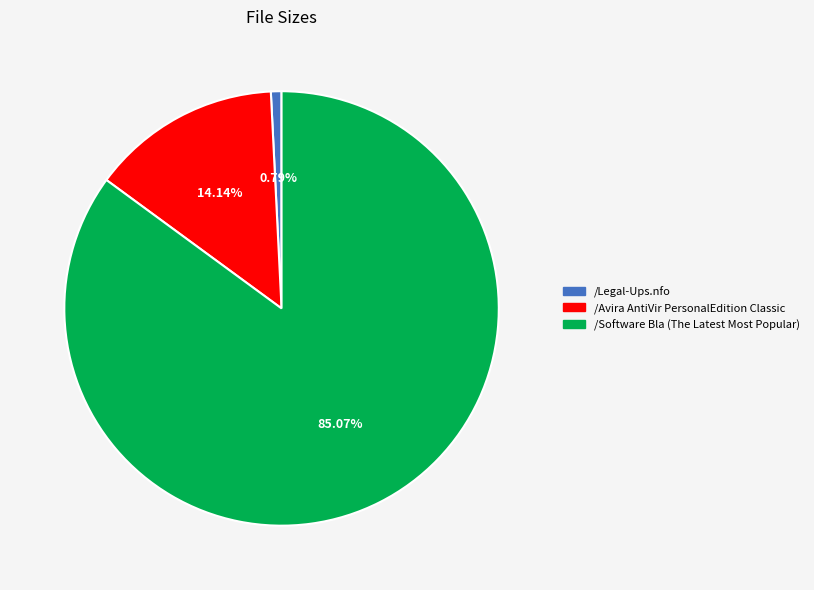

What percentage is the /Avira AntiVir PersonalEdition Classic slice, to the nearest percent?

14%